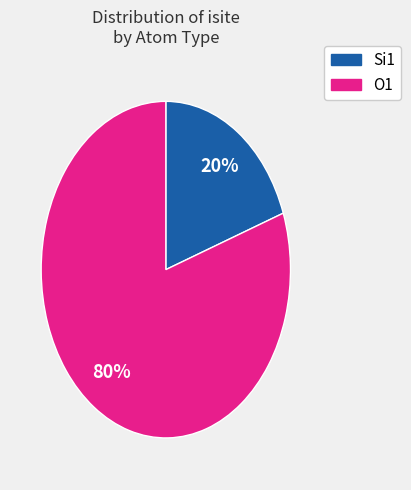

Is there any slice that represents more than half of the pie?

Yes